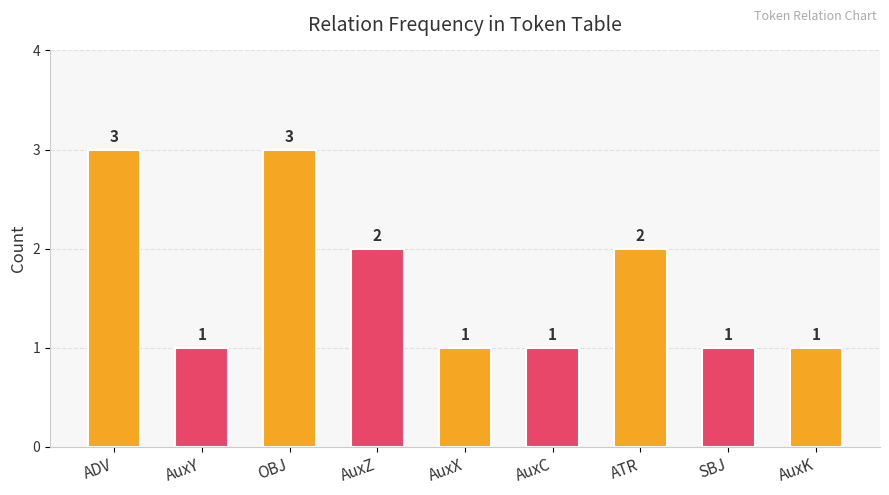

What is the label of the 2nd bar from the right?

SBJ